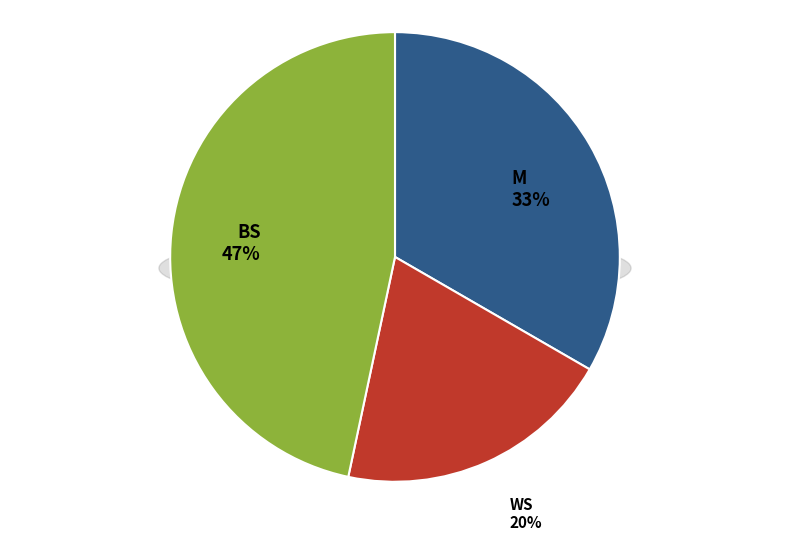

Which slice is the largest?

BS